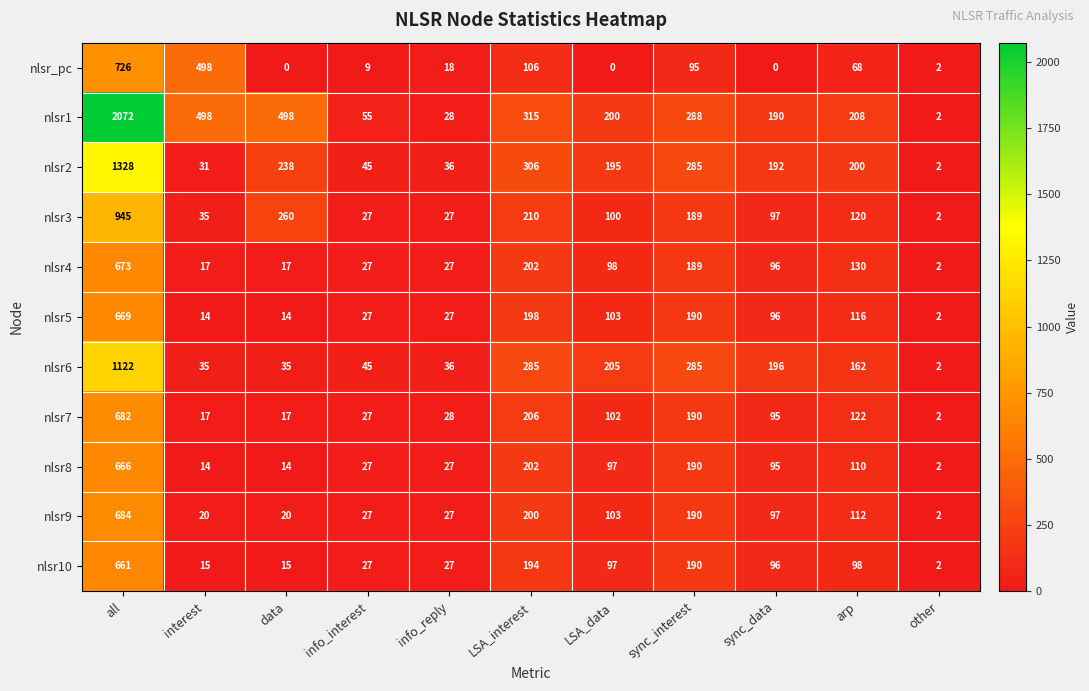

Which series has the widest spread of values?

nlsr1